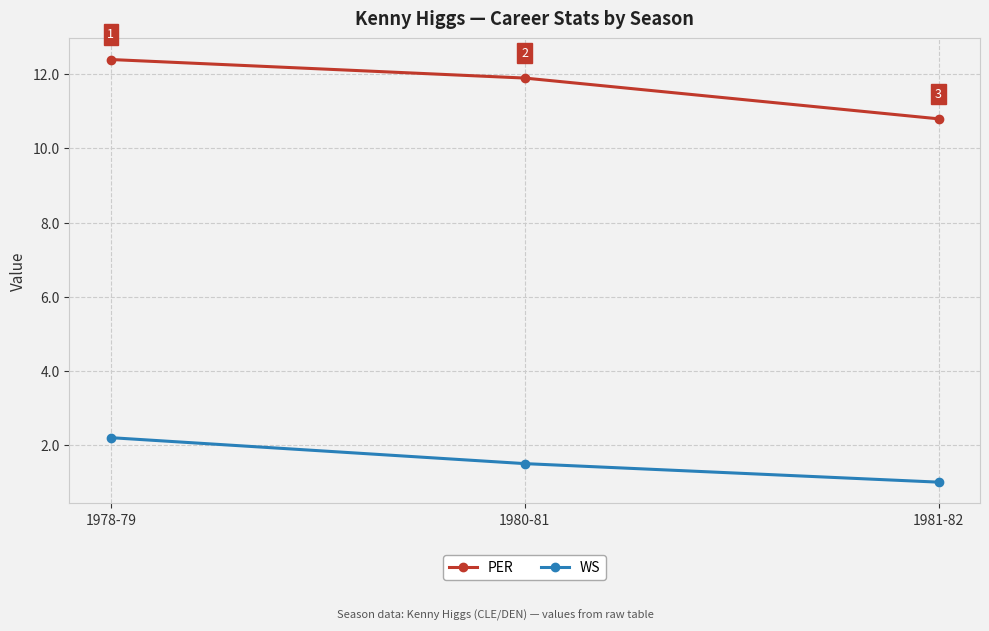

Is the value of PER at 1981-82 greater than the value of WS at 1978-79?

Yes